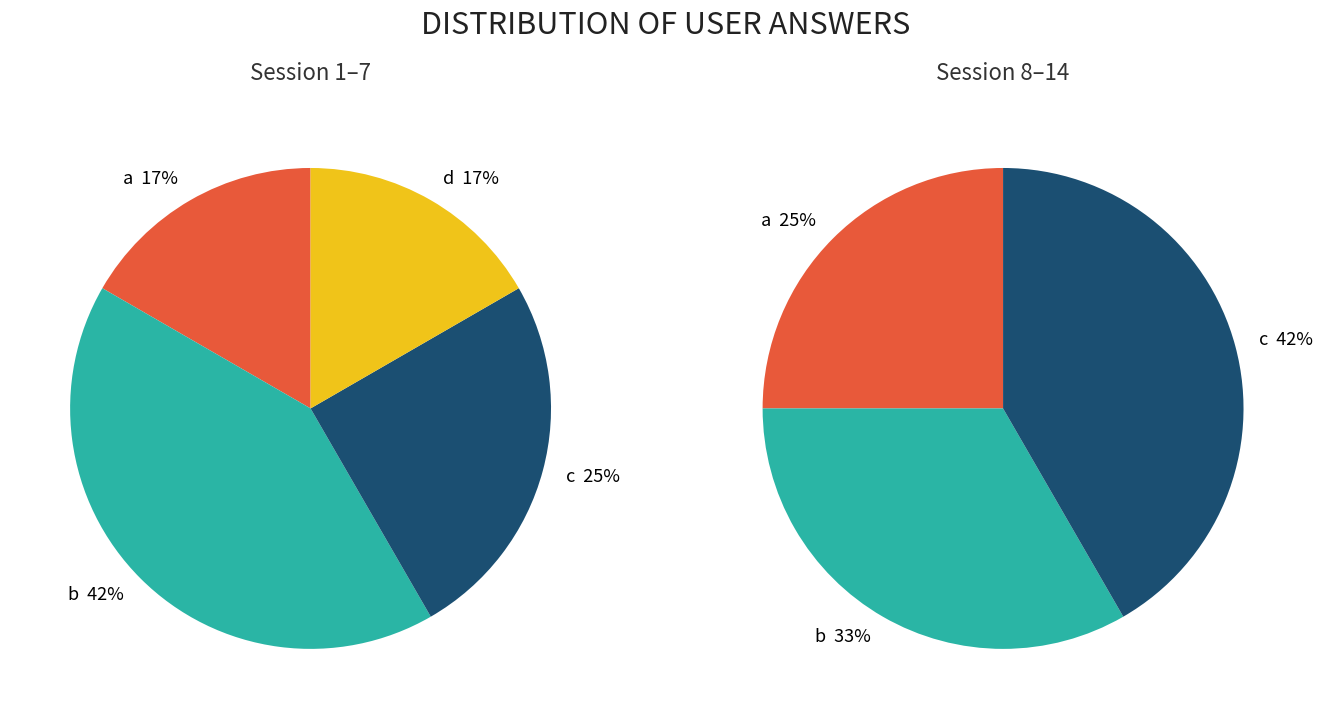

To the nearest percent, what is the average slice percentage?

25%